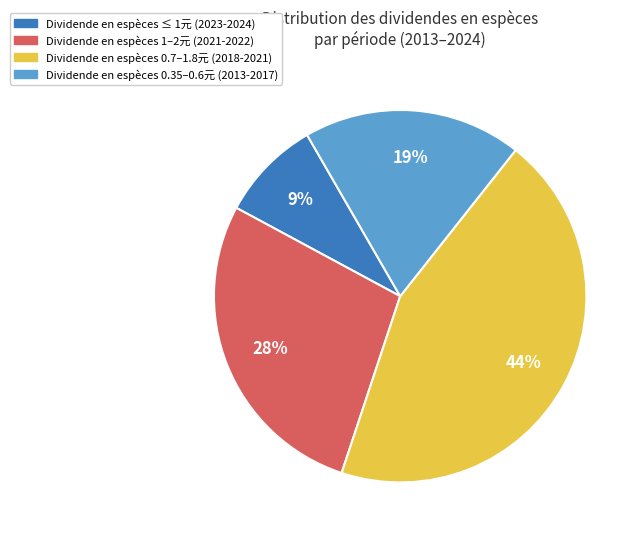

Does any single category account for the majority?

No